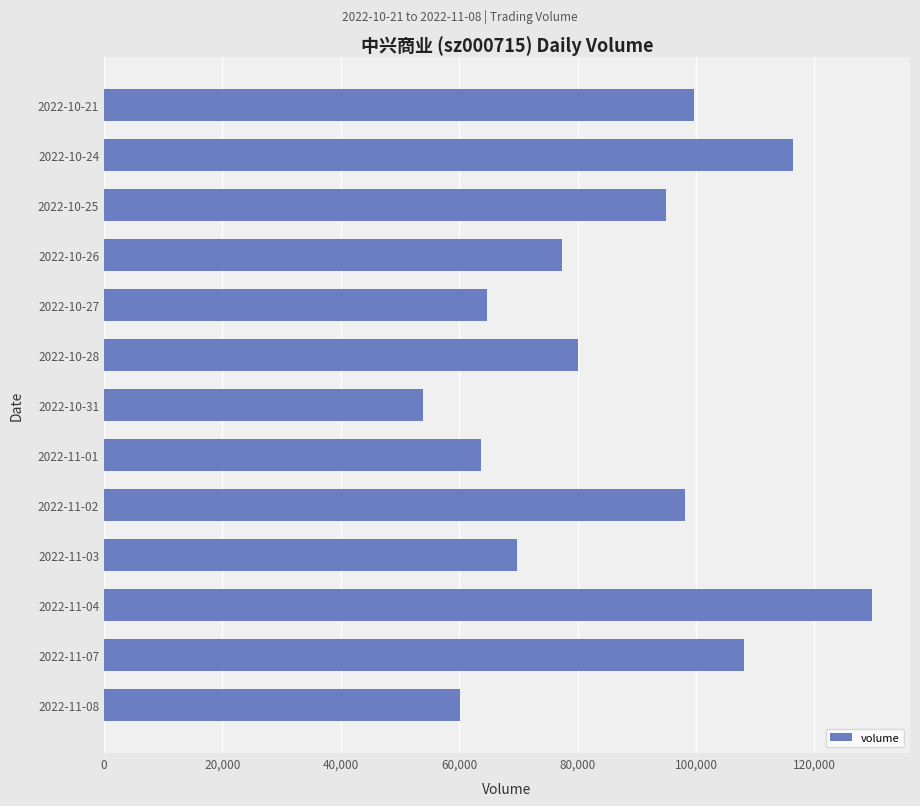

Are the bars horizontal?

Yes